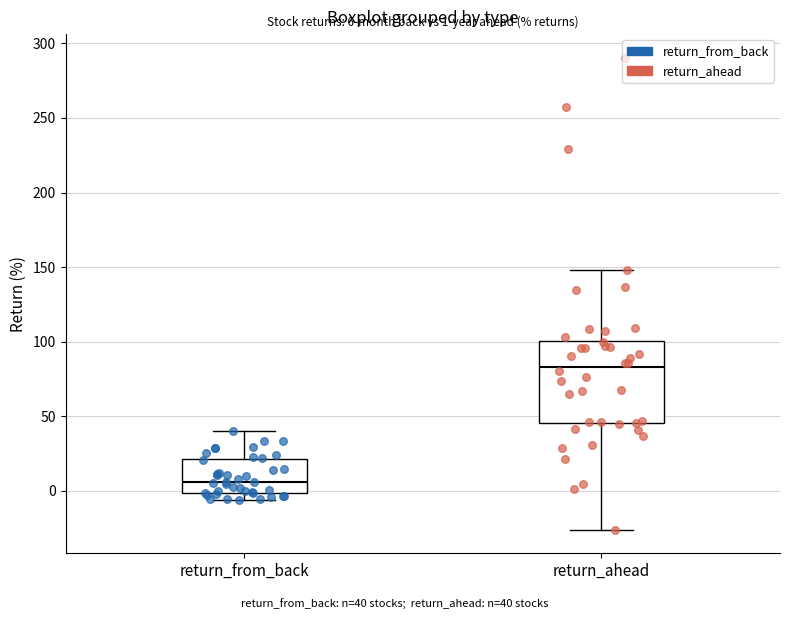

Which box is the tallest, from its lower edge to its upper edge?

return_ahead